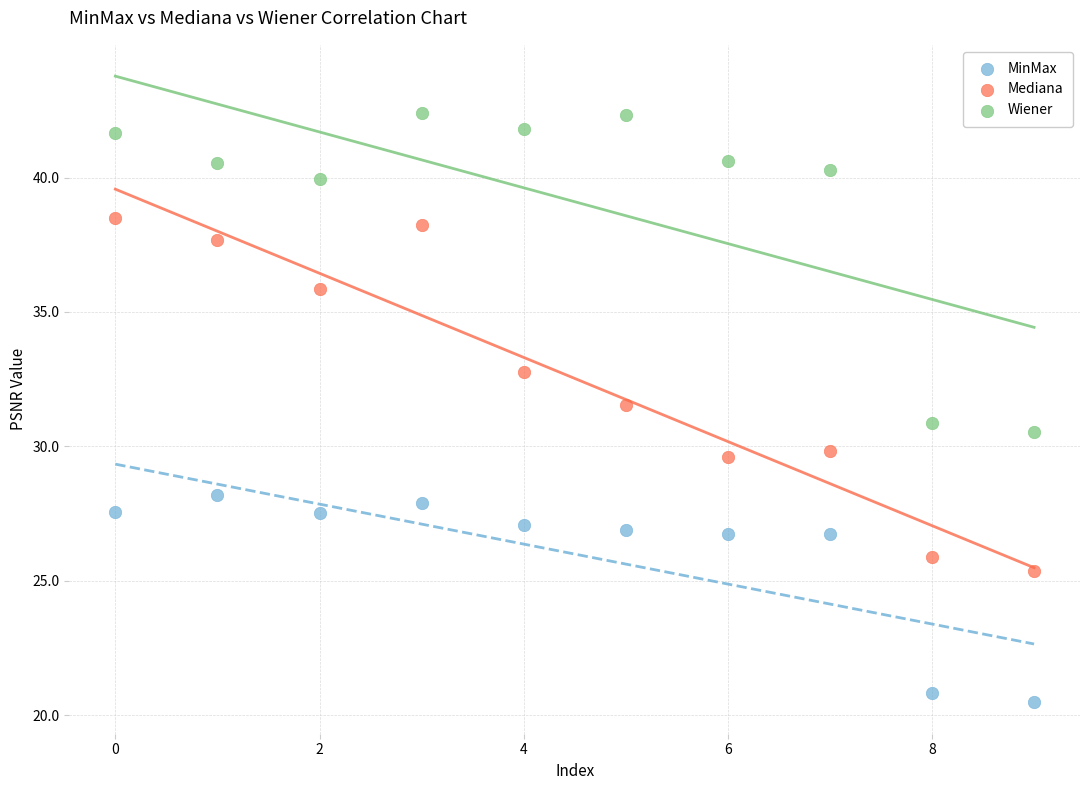

Which series reaches the minimum Y coordinate?

MinMax